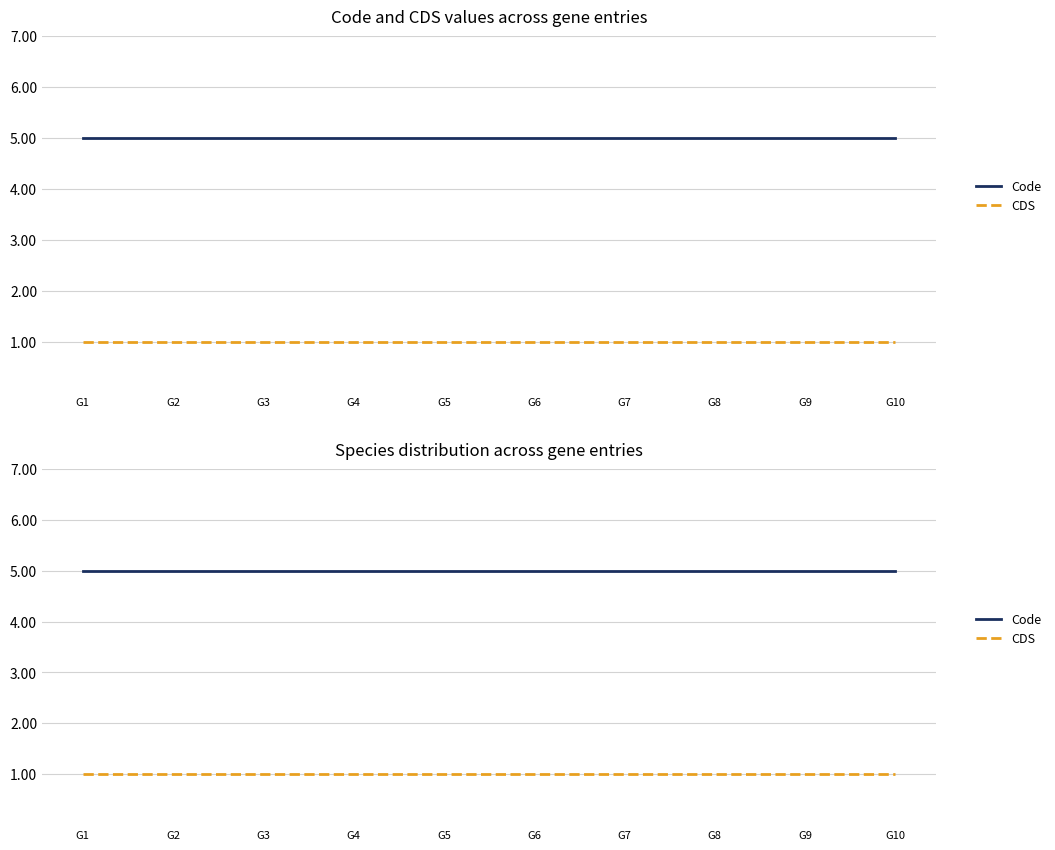

What is the spread (max minus min) of values at G8?

4